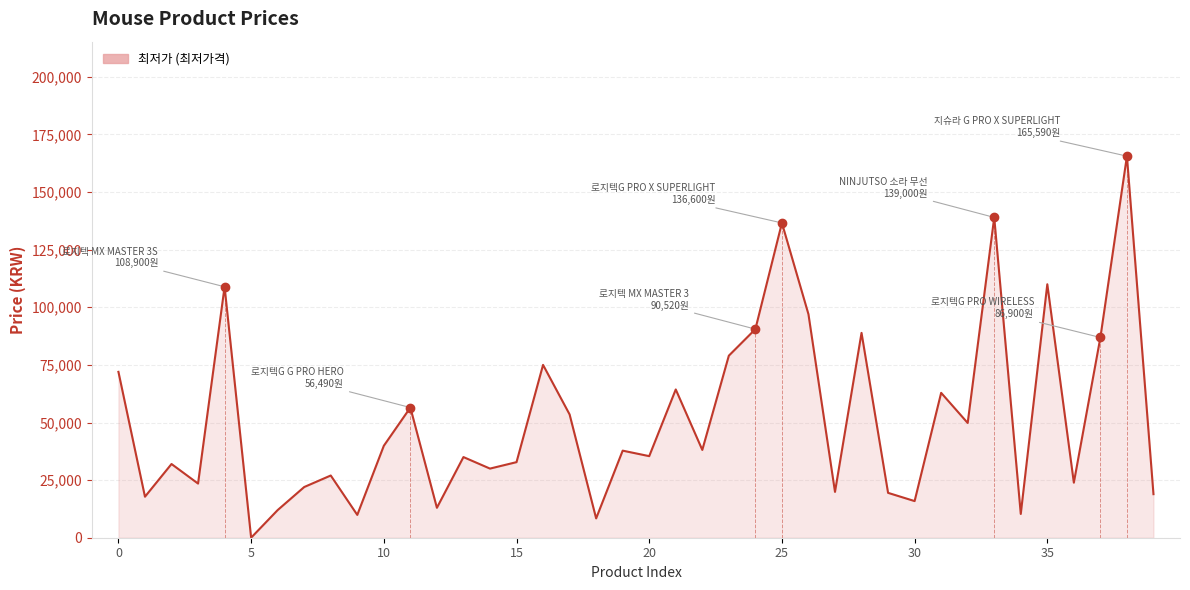

What is the maximum value shown in the chart?

165590